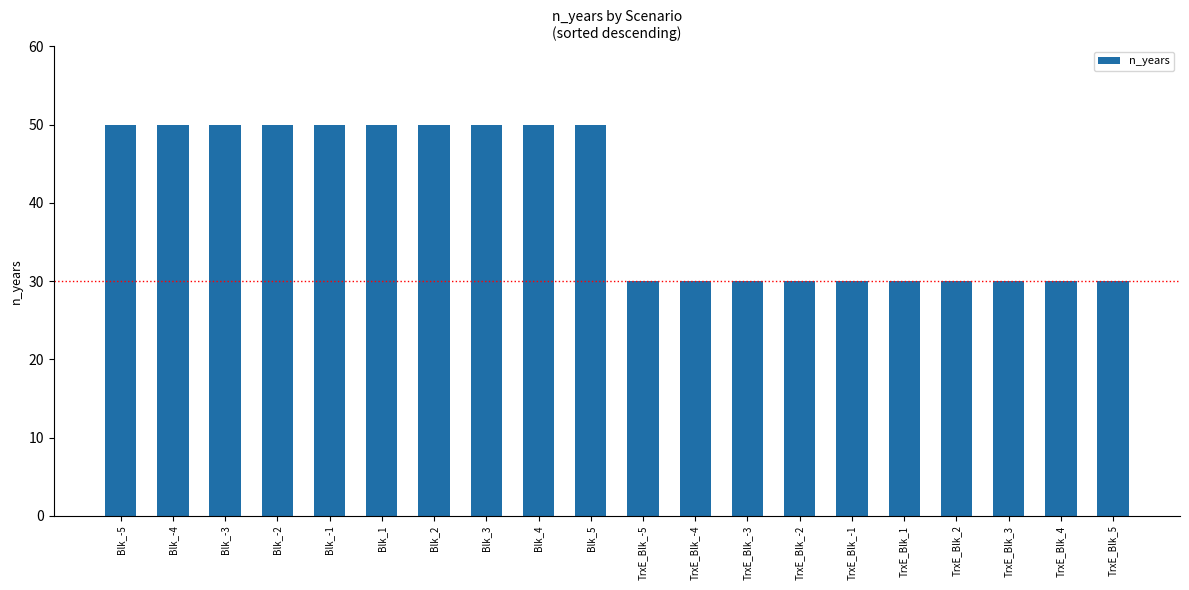

What is the maximum value shown in the chart?

50